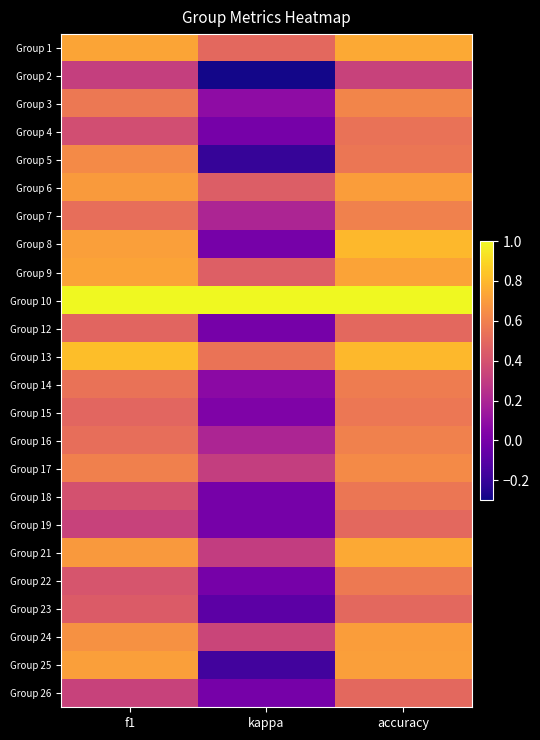

At which category does the chart reach its peak across all series?

f1